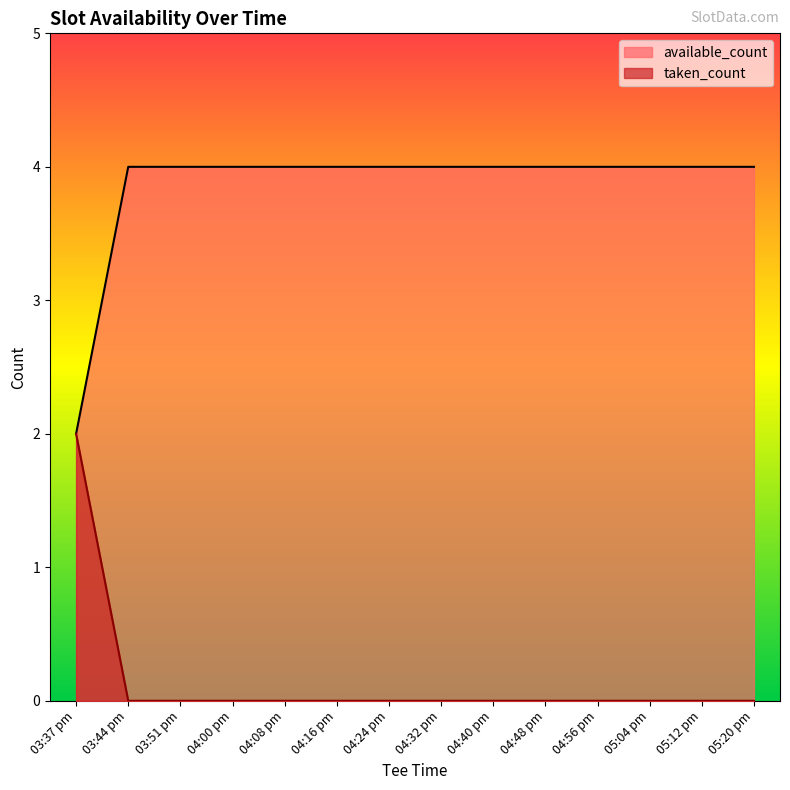

Reading left to right, what are all the values shown in this chart?

taken_count: 03:37 pm=2	03:44 pm=0	03:51 pm=0	04:00 pm=0	04:08 pm=0	04:16 pm=0	04:24 pm=0	04:32 pm=0	04:40 pm=0	04:48 pm=0	04:56 pm=0	05:04 pm=0	05:12 pm=0	05:20 pm=0
available_count: 03:37 pm=2	03:44 pm=4	03:51 pm=4	04:00 pm=4	04:08 pm=4	04:16 pm=4	04:24 pm=4	04:32 pm=4	04:40 pm=4	04:48 pm=4	04:56 pm=4	05:04 pm=4	05:12 pm=4	05:20 pm=4